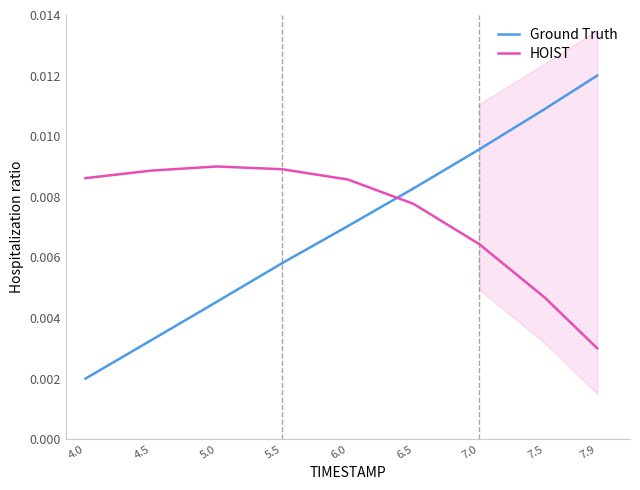

Between 7.0 and 5.0, which is larger?

7.0